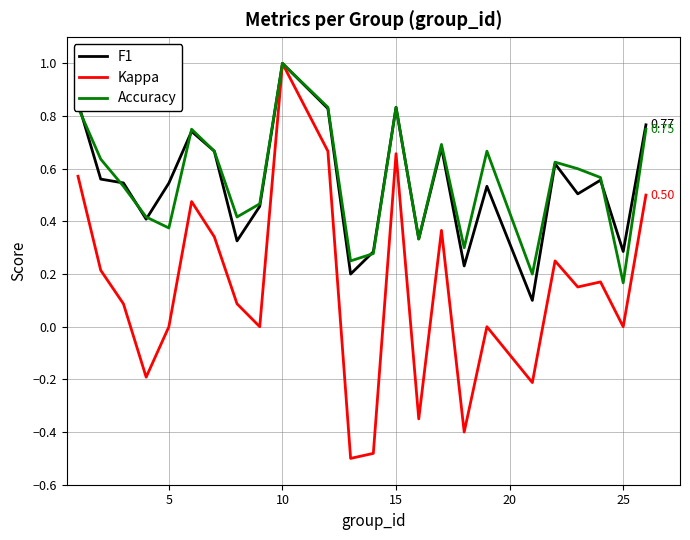

What is the sum of all Kappa values?

3.4